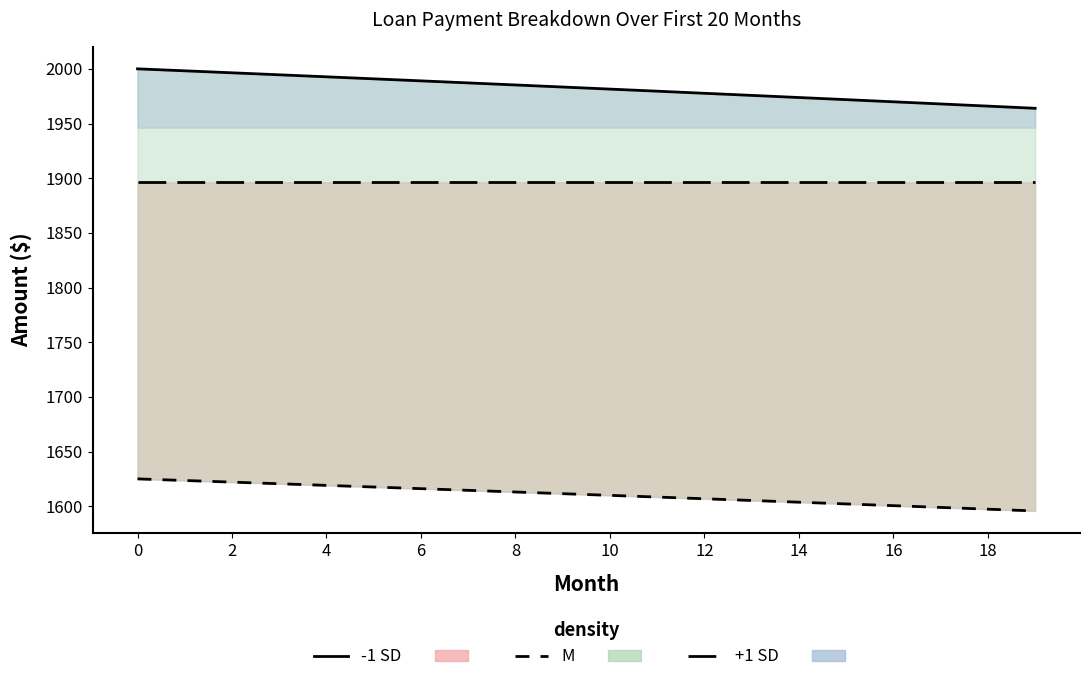

What is the difference between the second highest and second lowest values?

32.3